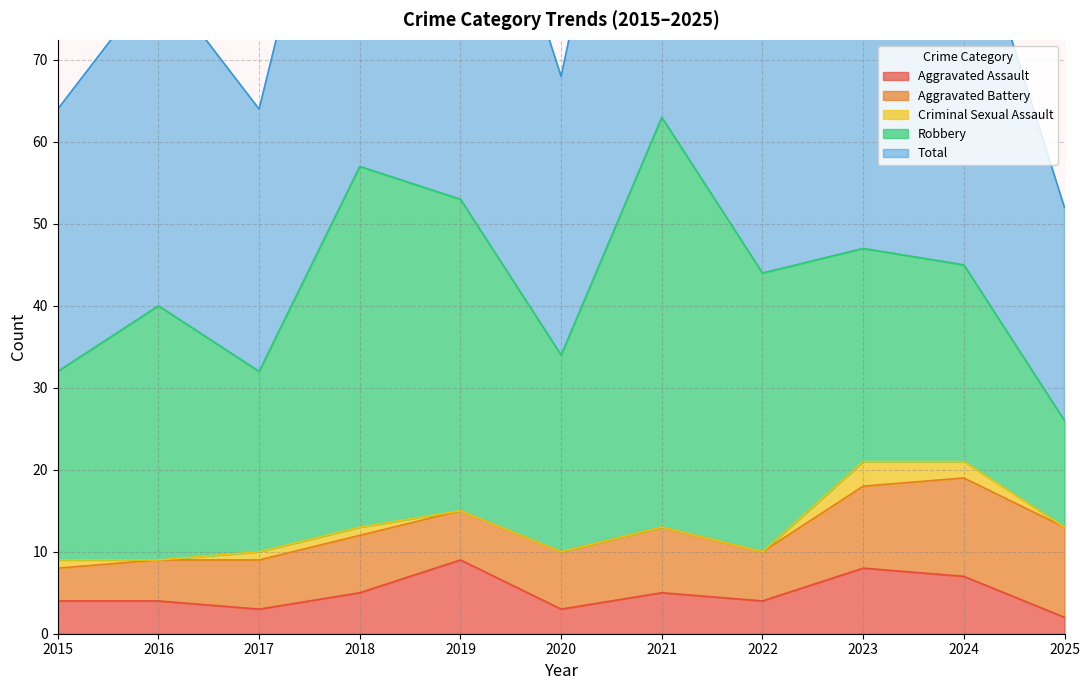

How many data points in Total are above 44?

5